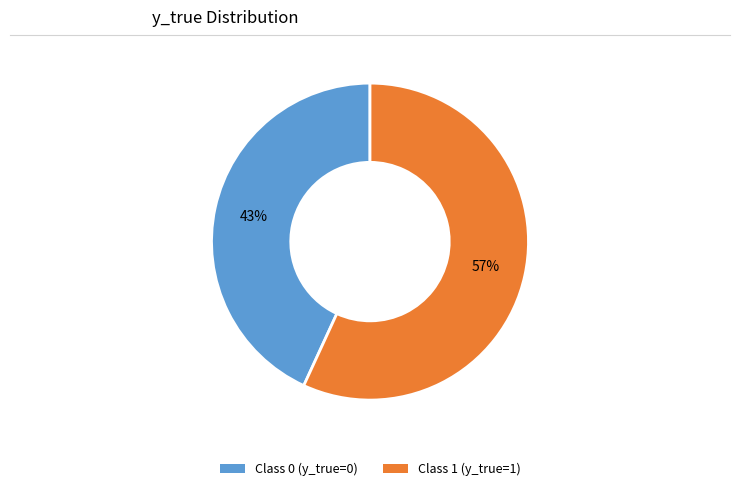

Does any single category account for the majority?

Yes